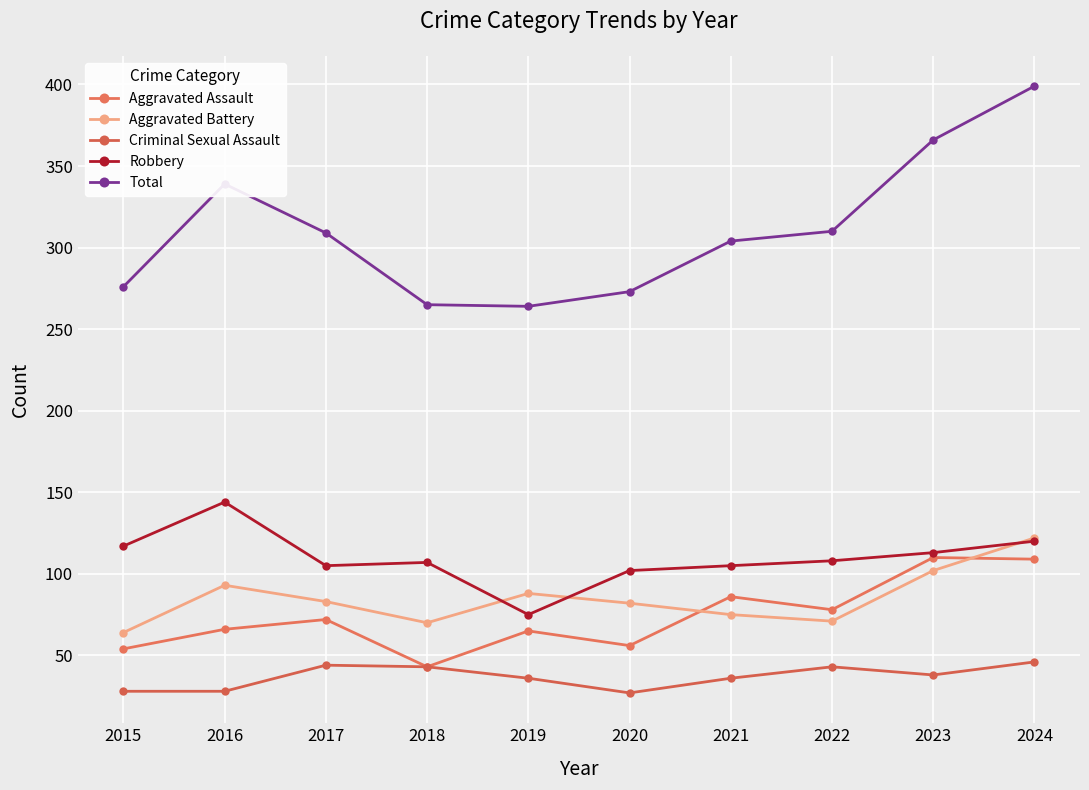

How many data points does each series have?

10